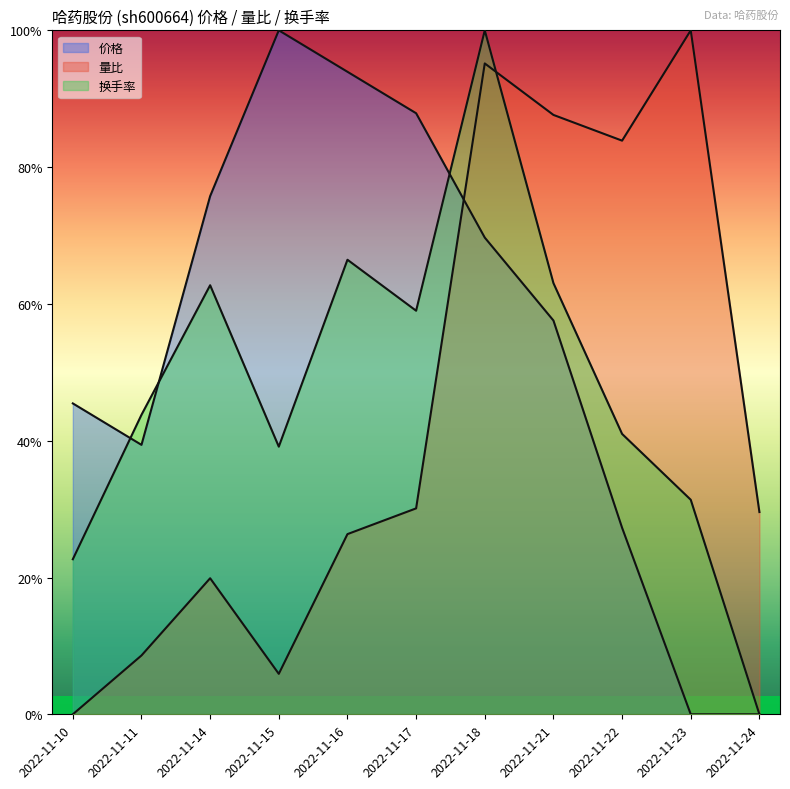

What is the difference between the highest and lowest values at 2022-11-21?

1.7